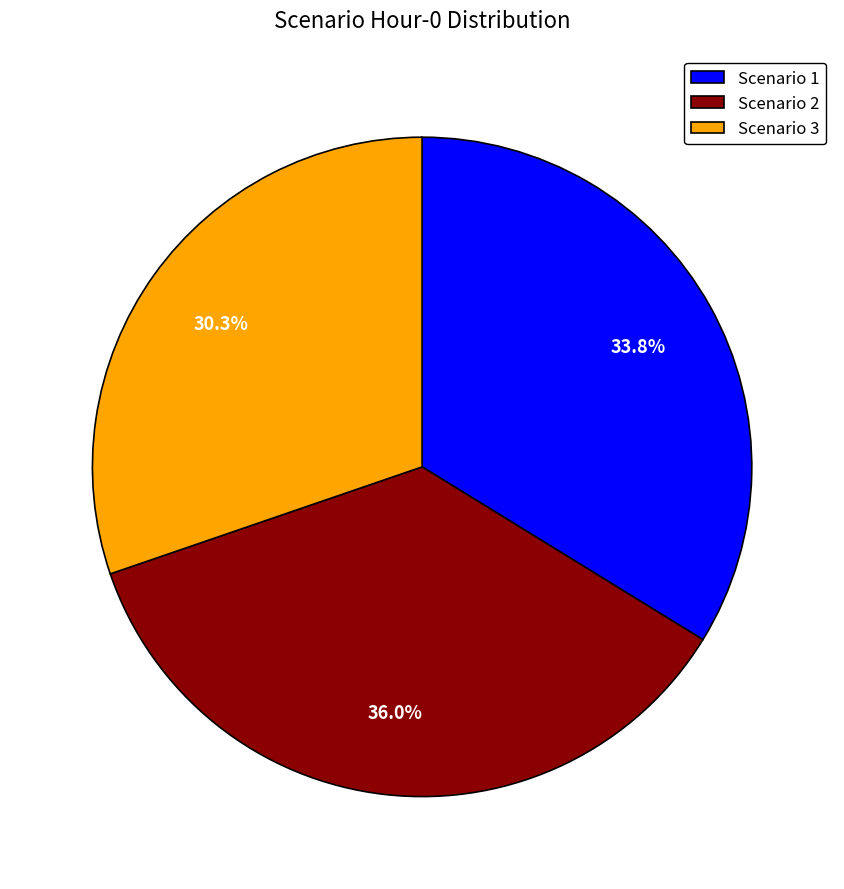

How many segments does this pie chart have?

3